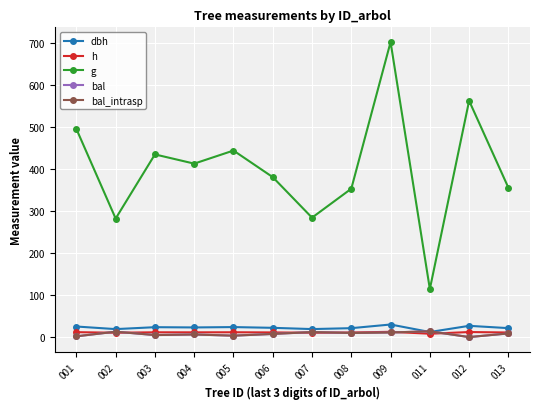

What is the difference between the highest and lowest values at 011?

106.3